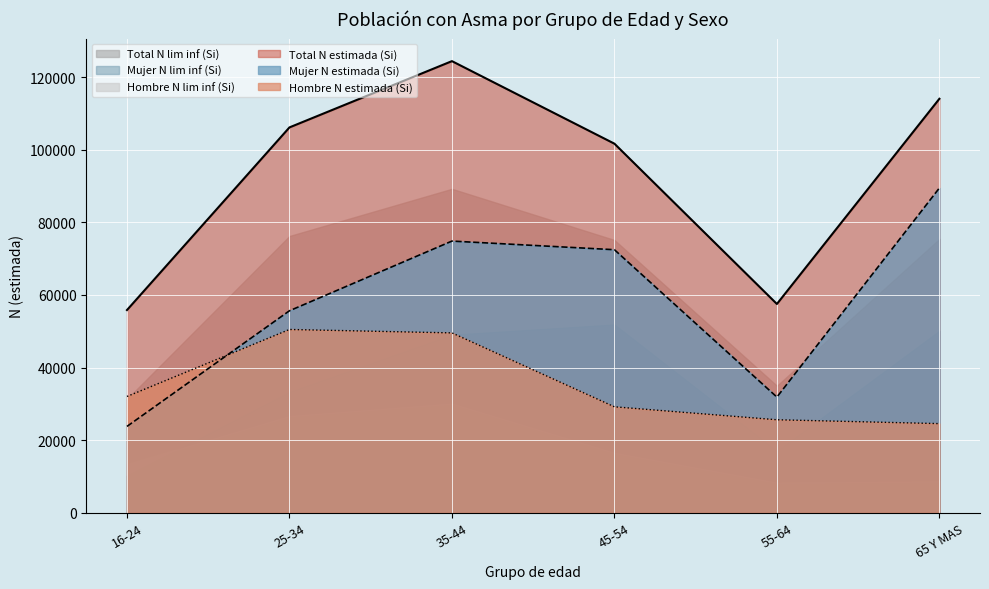

What is the average value of the Total N estimada (Si) series?

93251